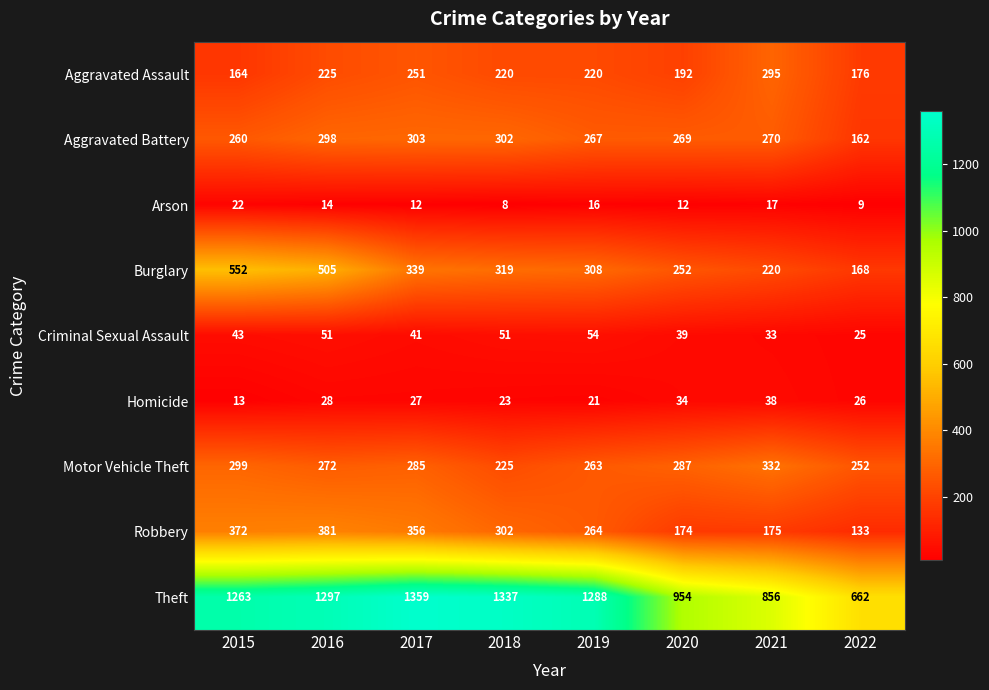

What is the approximate value of Burglary at 2021, to the nearest 50?

200